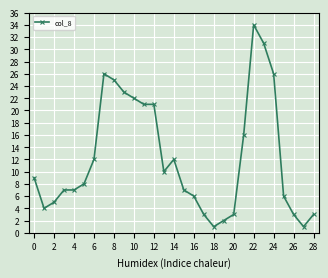

Count the number of data series in this chart.

1